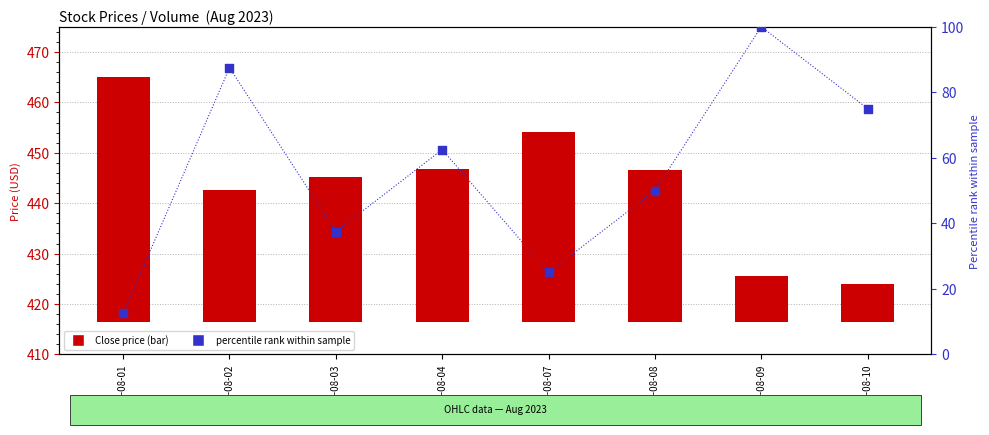

What are all the series names shown in the legend?

Close price, percentile rank within sample